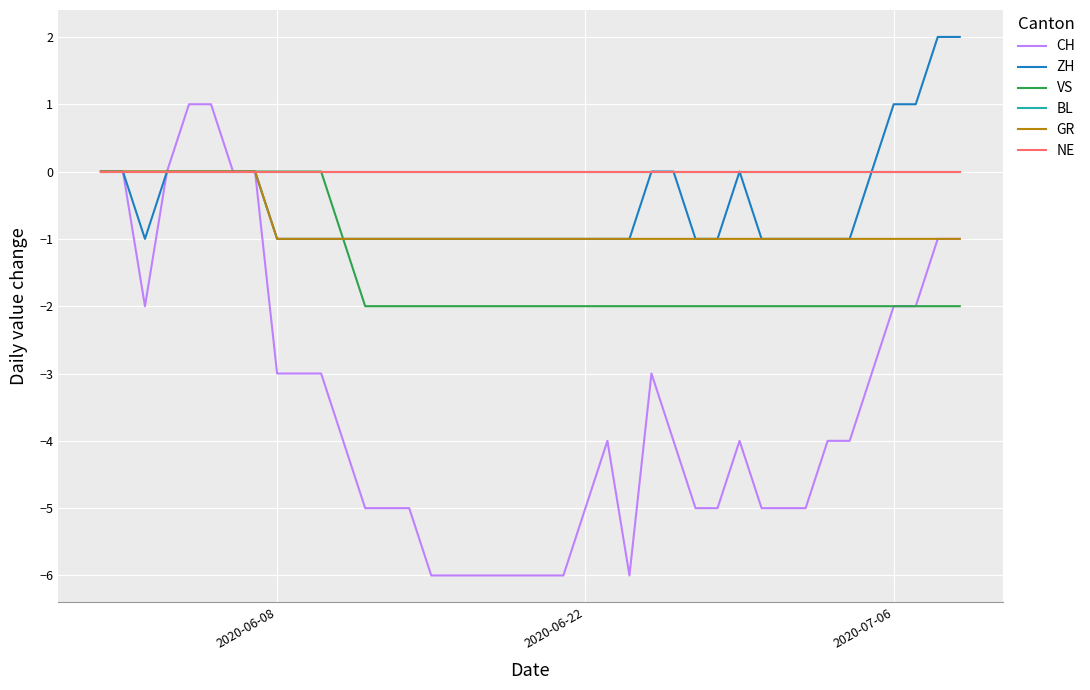

What is the minimum value for ZH?

-1